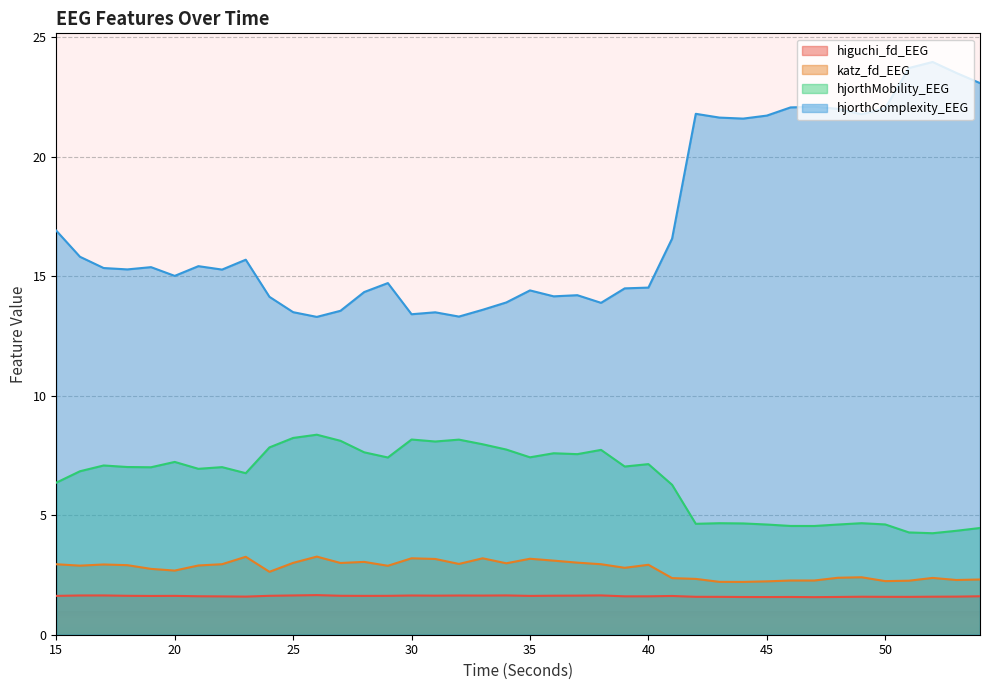

How many lines are shown in the chart?

4